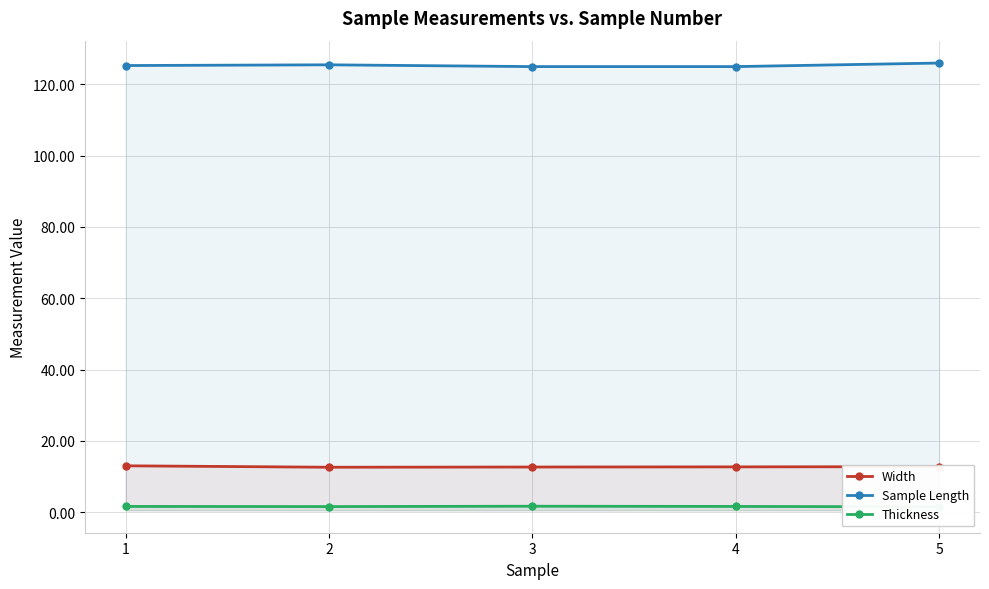

What is the difference between the second highest and second lowest values in the Width series?

0.1